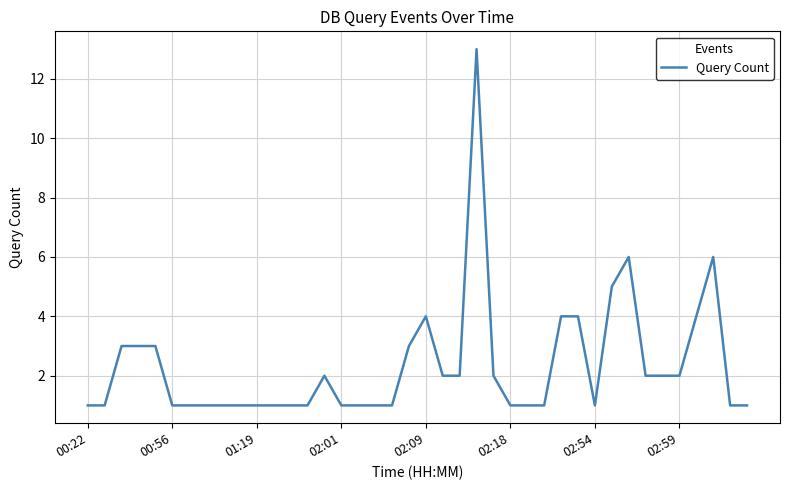

What is the difference between the maximum and minimum values?

12